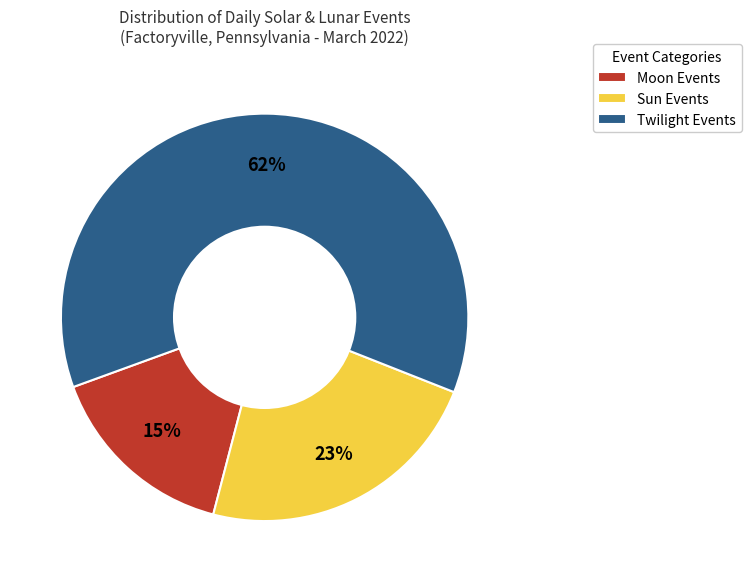

How many segments does this pie chart have?

3